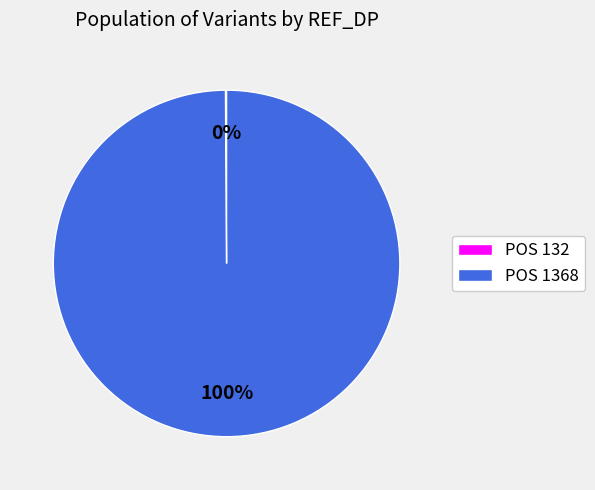

What is the majority slice?

POS 1368